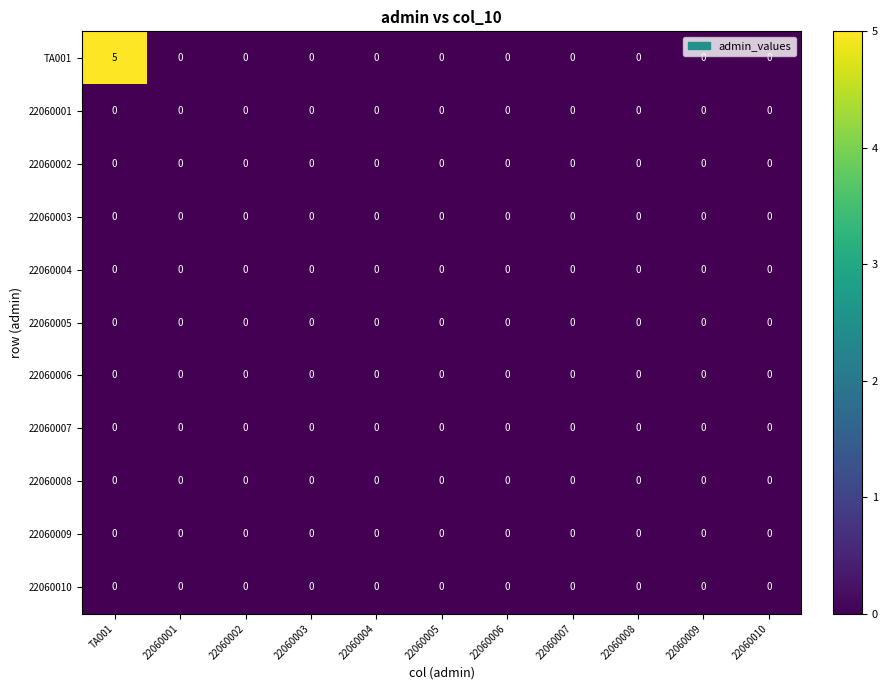

The 22060003 series shows 0 at 22060006. True or false?

True